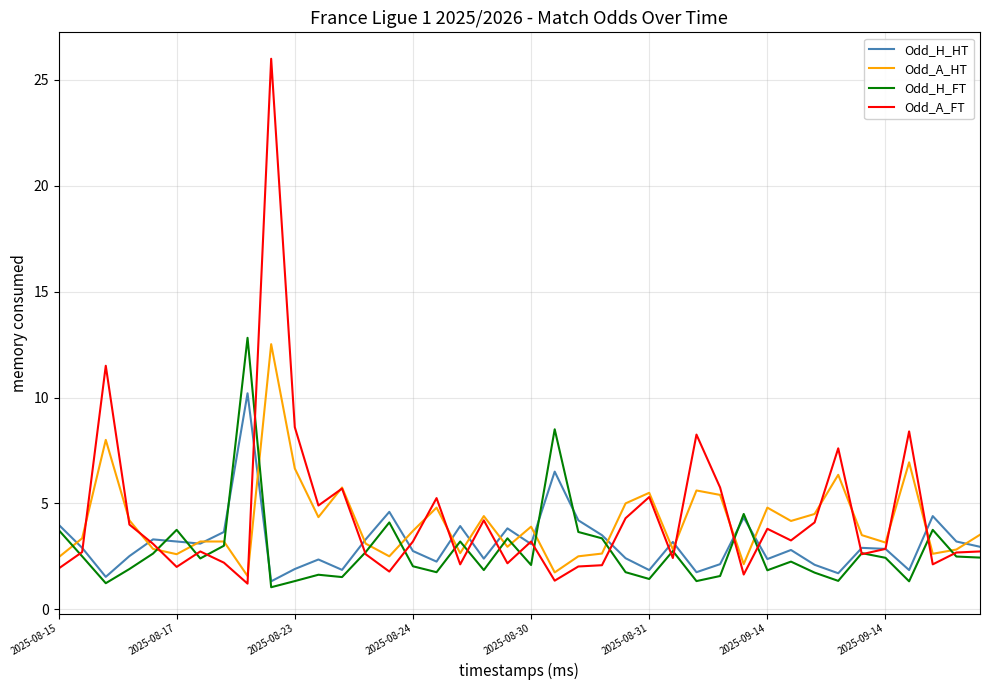

What is the smallest value displayed?

1.0